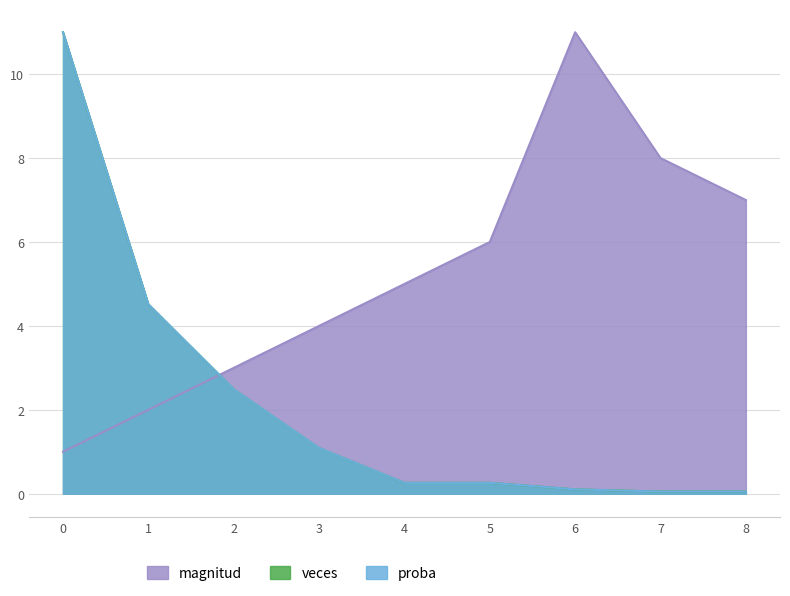

Read the magnitud value at 8.

7.0